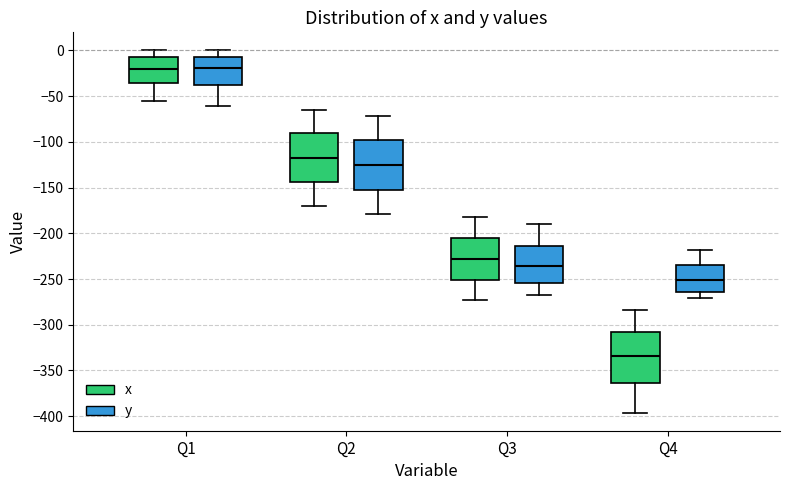

Reading left to right, transcribe this box plot: for each box, give where its median line is, the range the box spans, and where its two whiskers end, as read against the y-axis. The values are not printed on the chart, so give them approximately, as read against the axis.

Q1 (x): median -20, box -35 to -10, whiskers -55 to 0
Q1 (y): median -20, box -40 to -5, whiskers -60 to 0
Q2 (x): median -115, box -145 to -90, whiskers -170 to -65
Q2 (y): median -125, box -150 to -95, whiskers -180 to -70
Q3 (x): median -230, box -250 to -205, whiskers -275 to -180
Q3 (y): median -235, box -255 to -215, whiskers -270 to -190
Q4 (x): median -335, box -365 to -310, whiskers -395 to -285
Q4 (y): median -250, box -265 to -235, whiskers -270 to -220